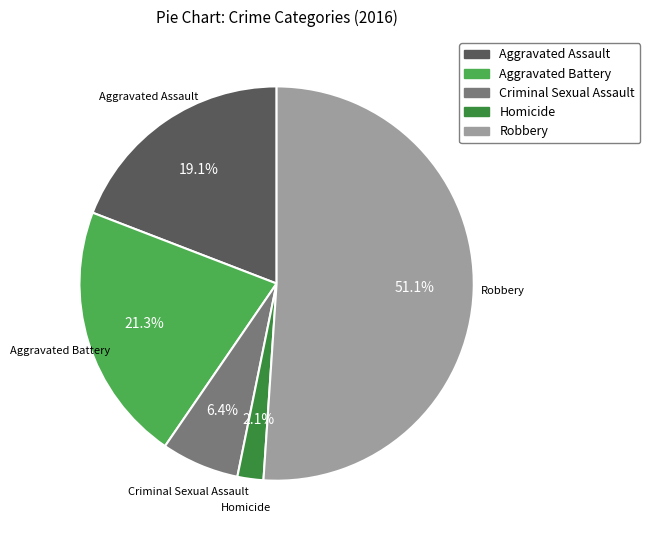

Which slice is the smallest?

Homicide